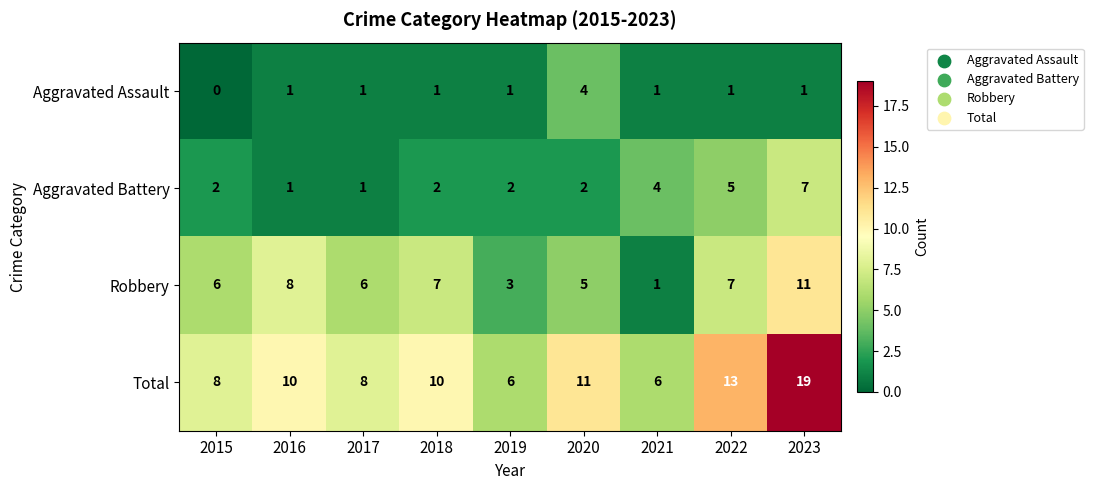

How many positive values does the Aggravated Assault series have?

8